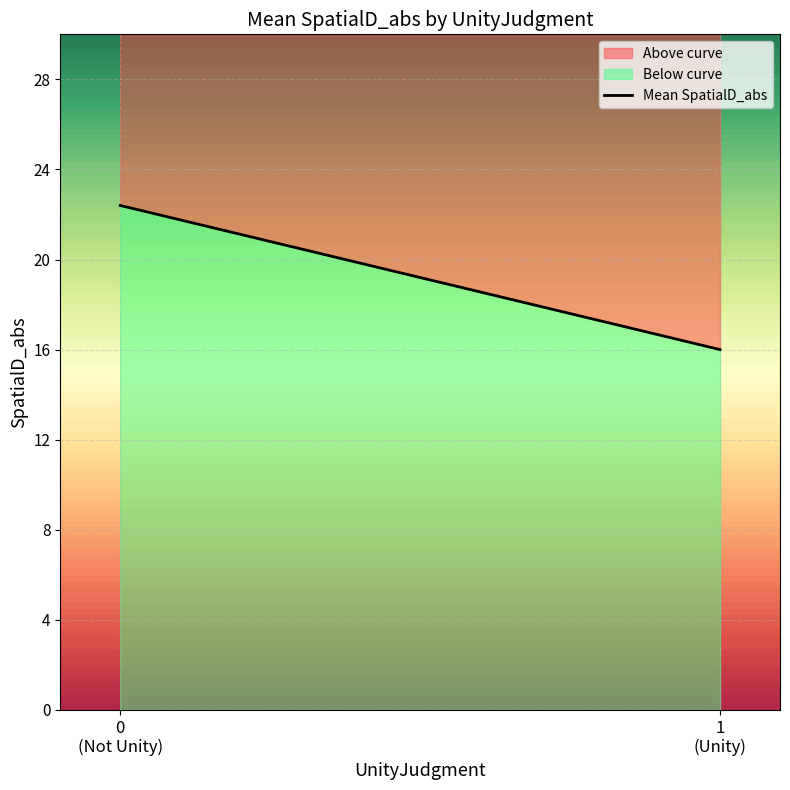

What is the difference between the maximum and minimum values in the Below curve series?

6.4